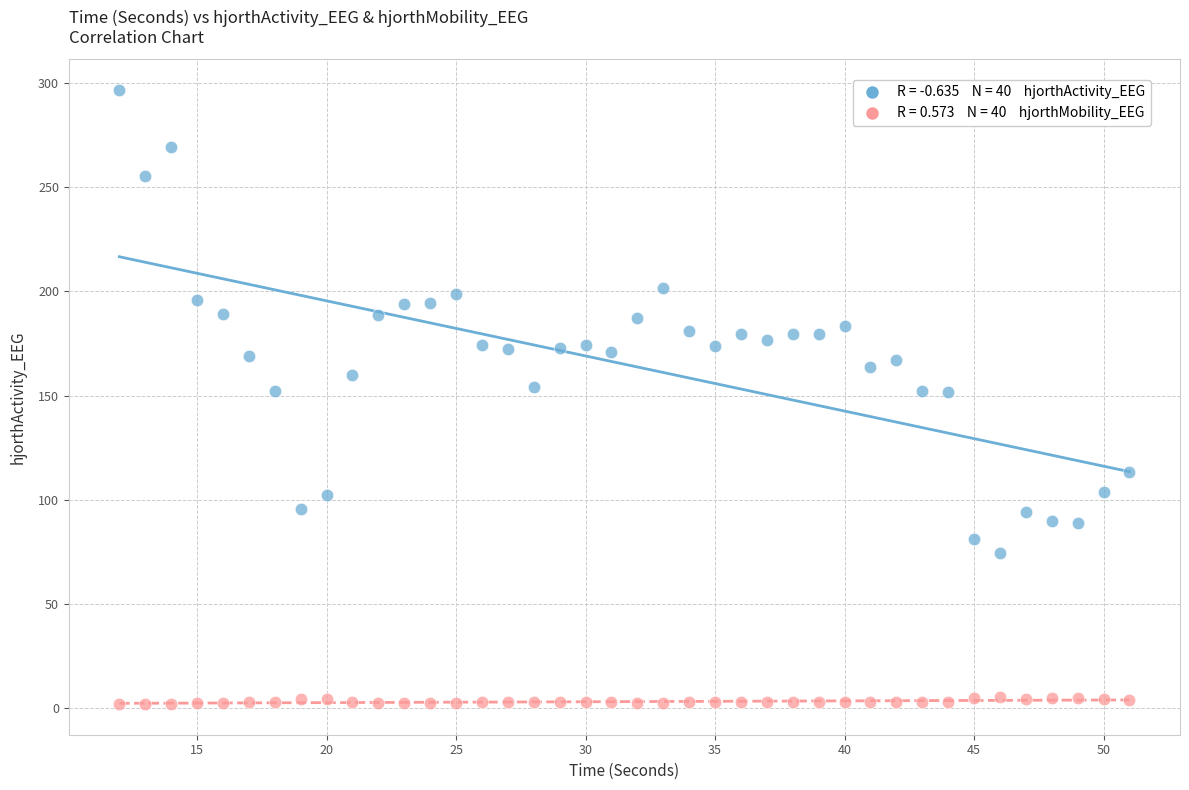

Across all data points, what is the range of Y values (max minus min)?

294.9